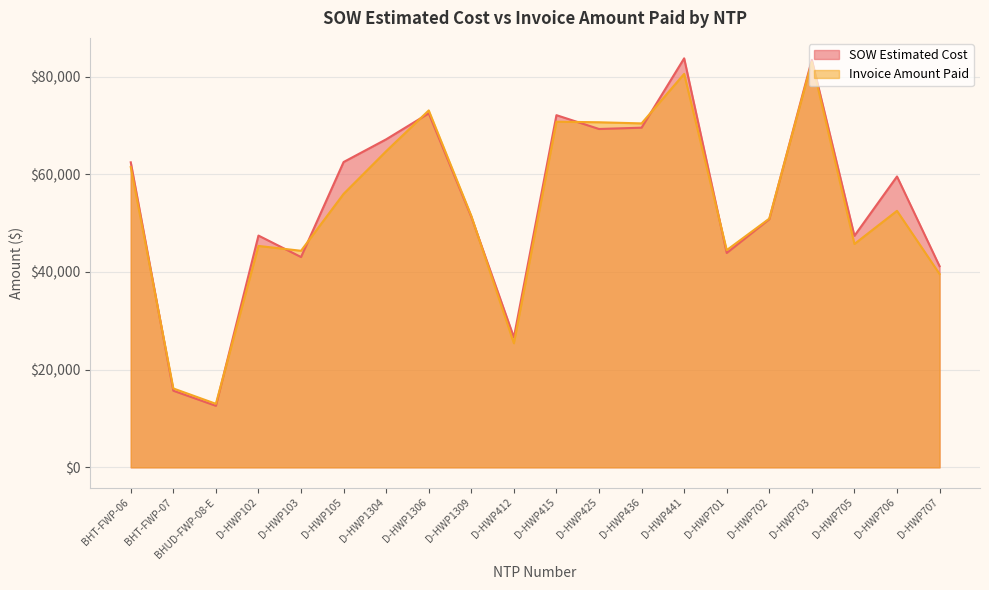

Reading right to left, transcribe all the data shown in this chart.

SOW Estimated Cost: D-HWP707=41187.0	D-HWP706=59562.5	D-HWP705=47414.0	D-HWP703=83462.0	D-HWP702=50824.5	D-HWP701=43895.5	D-HWP441=83754.0	D-HWP436=69555.0	D-HWP425=69288.0	D-HWP415=72118.0	D-HWP412=26617.0	D-HWP1309=51295.0	D-HWP1306=72492.0	D-HWP1304=67171.5	D-HWP105=62522.5	D-HWP103=43064.0	D-HWP102=47461.5	BHUD-FWP-08-E=12601.5	BHT-FWP-07=15690.1	BHT-FWP-06=62460.4
Invoice Amount Paid: D-HWP707=39597.5	D-HWP706=52525.5	D-HWP705=45744.0	D-HWP703=83033.0	D-HWP702=50928.5	D-HWP701=44479.5	D-HWP441=80572.5	D-HWP436=70432.0	D-HWP425=70664.0	D-HWP415=70778.0	D-HWP412=25405.0	D-HWP1309=51485.5	D-HWP1306=73087.5	D-HWP1304=64739.0	D-HWP105=56001.0	D-HWP103=44346.0	D-HWP102=45340.0	BHUD-FWP-08-E=13008.1	BHT-FWP-07=16153.8	BHT-FWP-06=61491.1